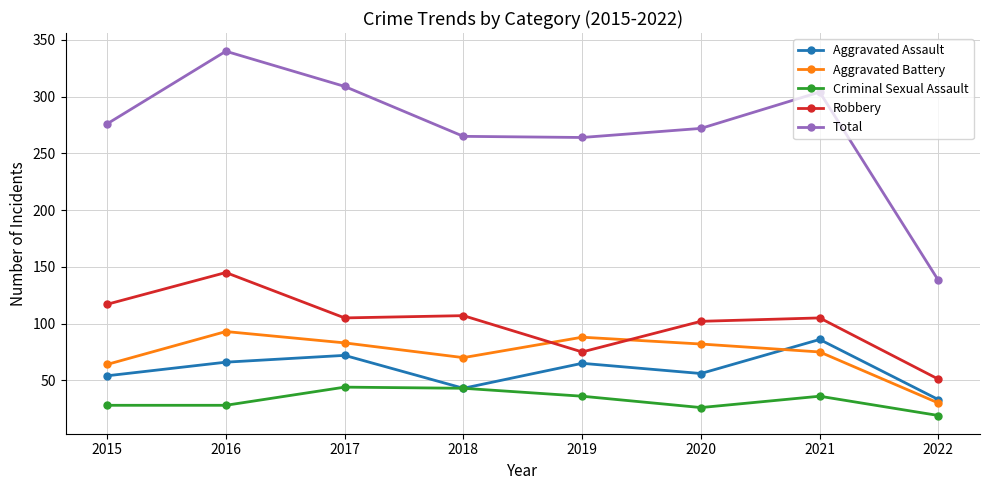

What is the spread (max minus min) of values at 2022?

119